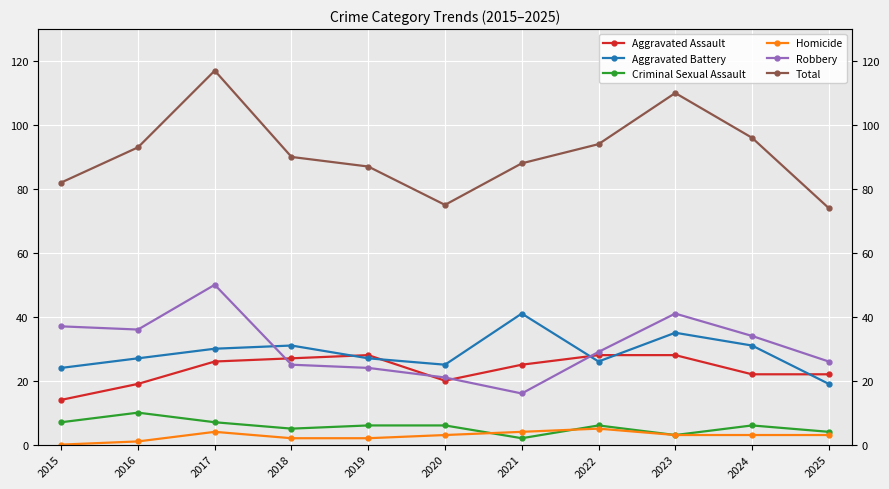

True or false: Criminal Sexual Assault has a value of 3 at 2022.

False